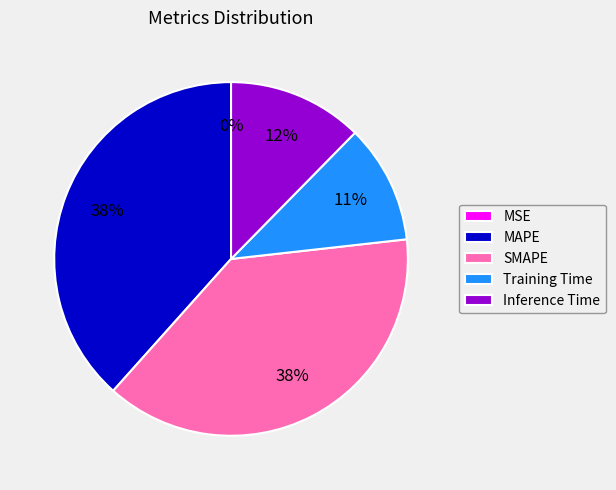

The Training Time slice represents 11% of the pie. True or false?

True